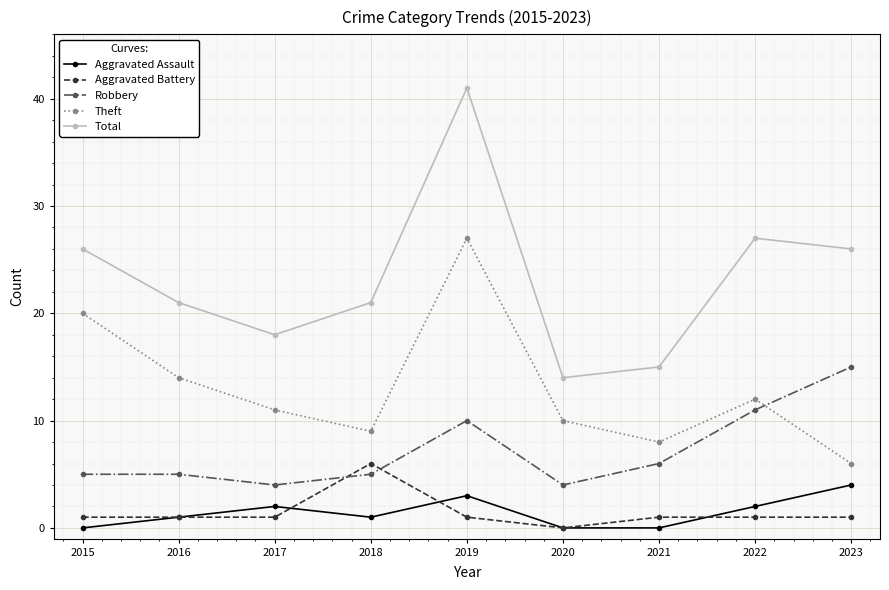

Count the number of data series in this chart.

5